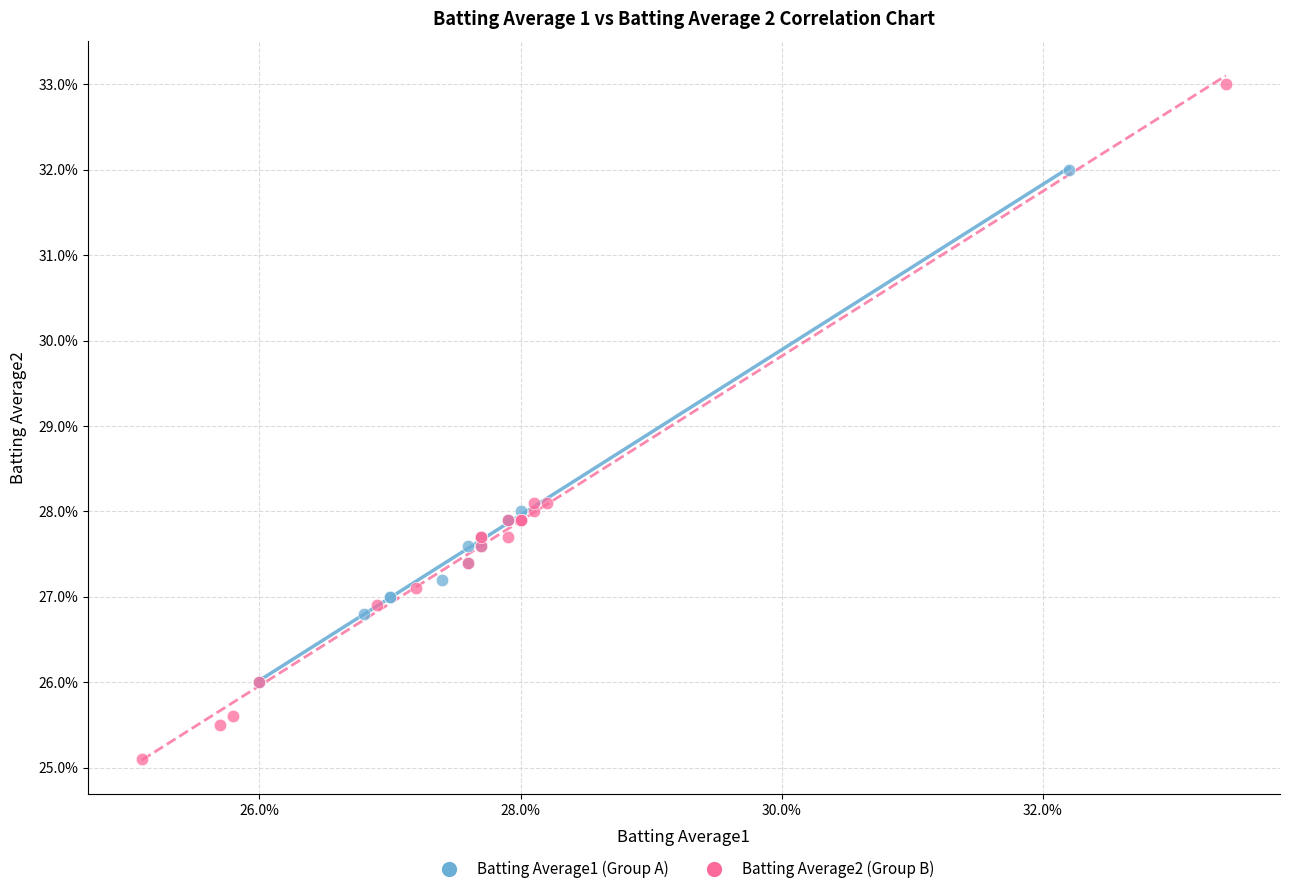

Which series reaches the minimum Y coordinate?

Batting Average2 (Group B)